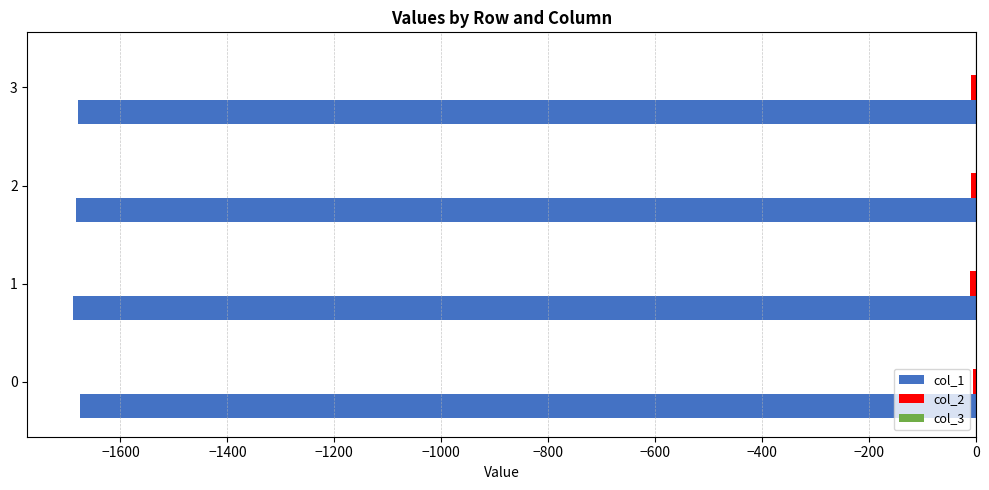

The value of col_1 at 2 is -1682.8. True or false?

True